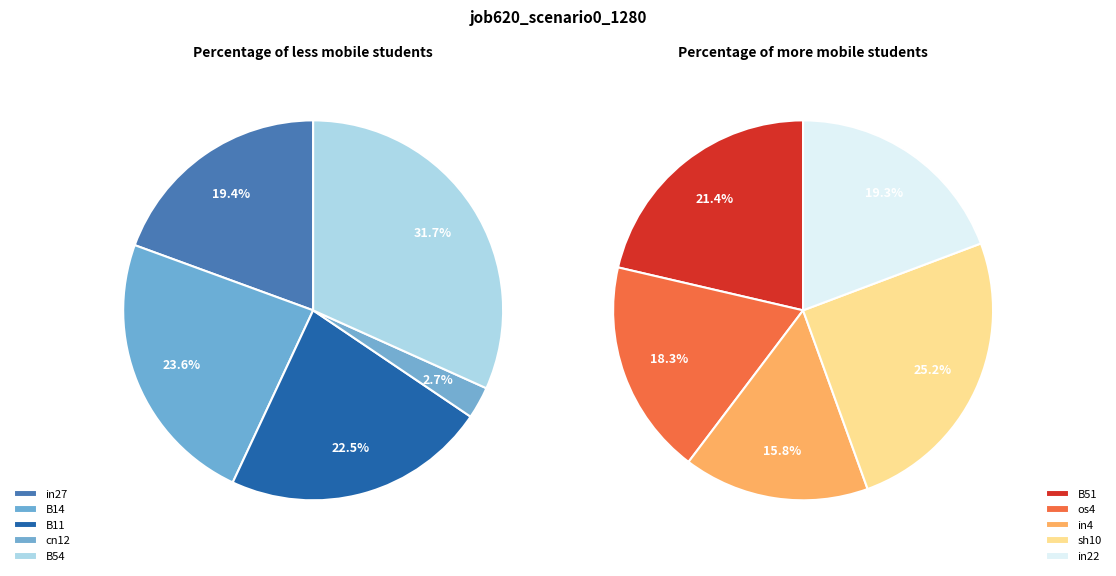

Count the number of slices in the pie.

10